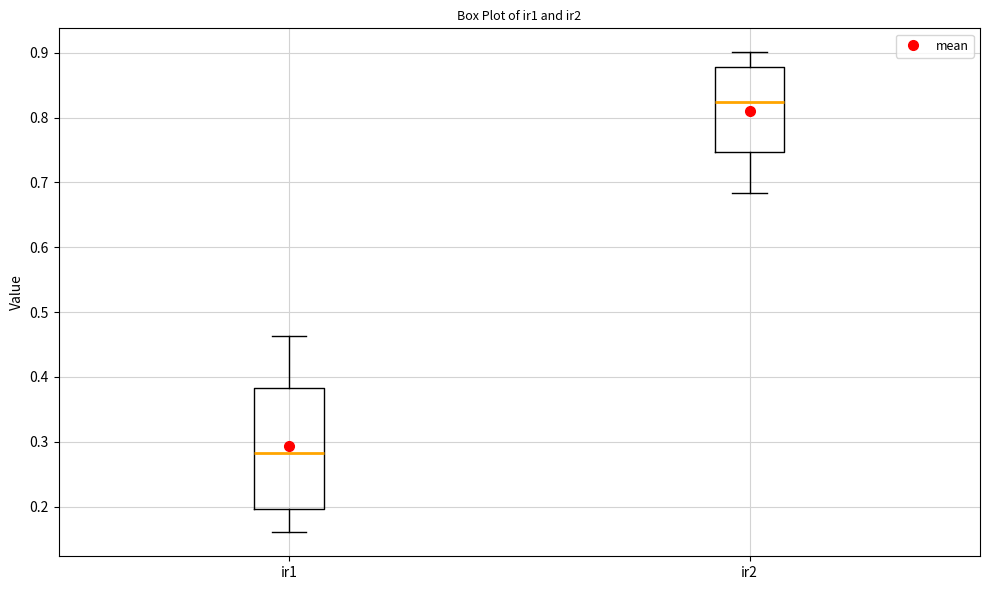

Which box has the highest median line?

ir2